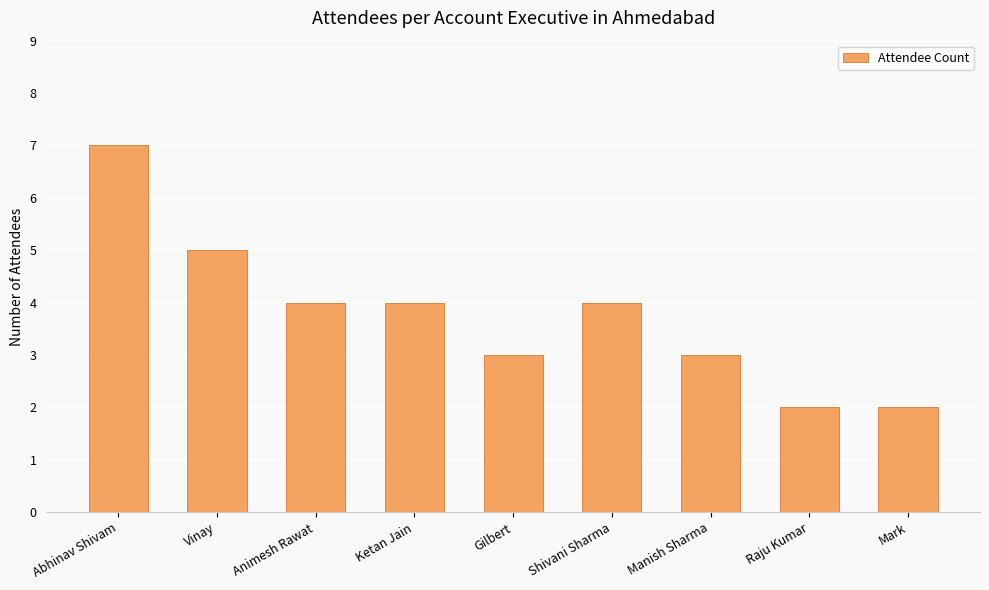

What is the difference between the second highest and second lowest values?

3